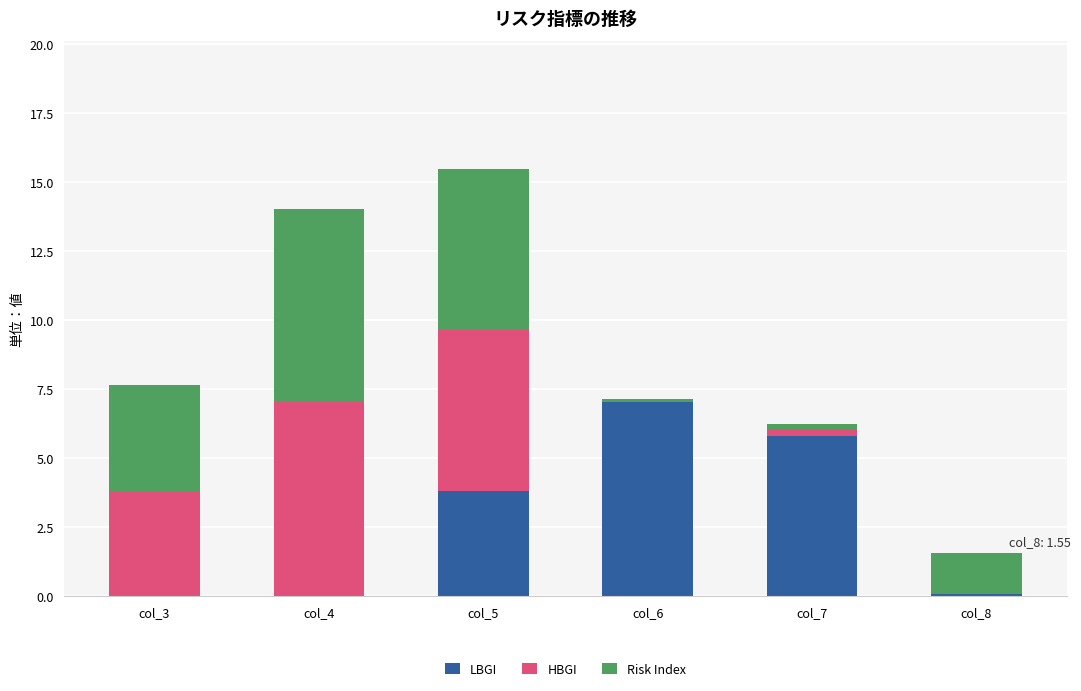

The LBGI series shows 0.0 at col_4. True or false?

True